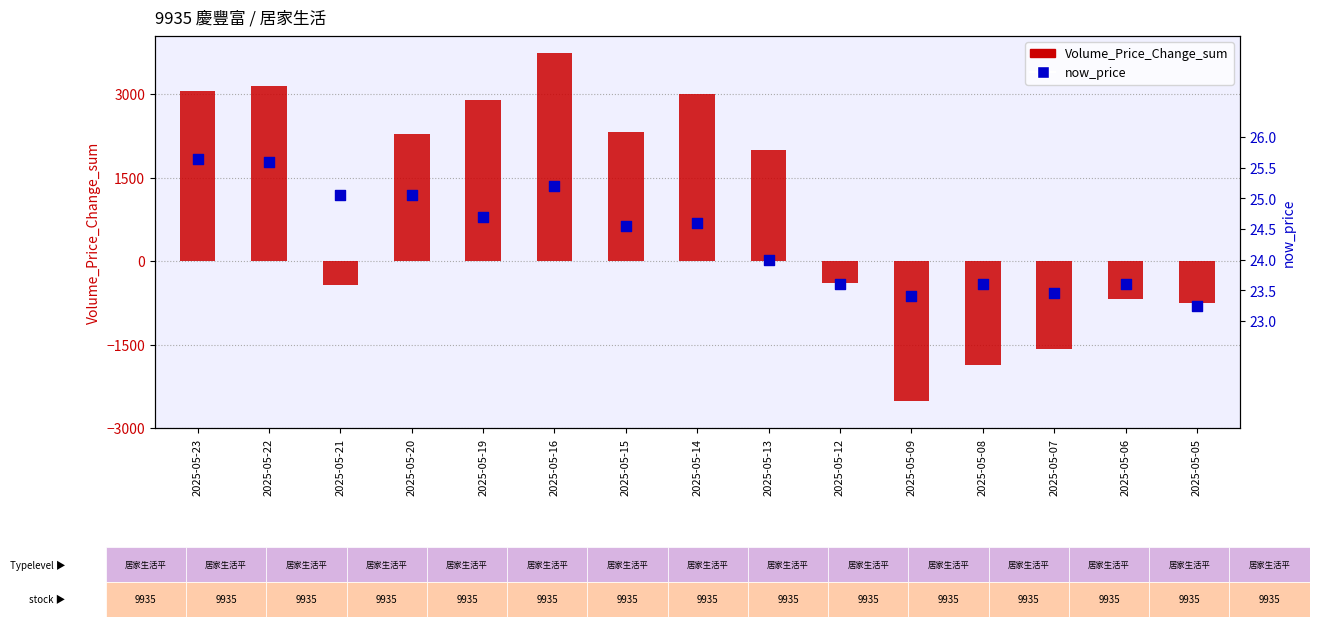

Which series has the largest Y range (max minus min)?

Volume_Price_Change_sum